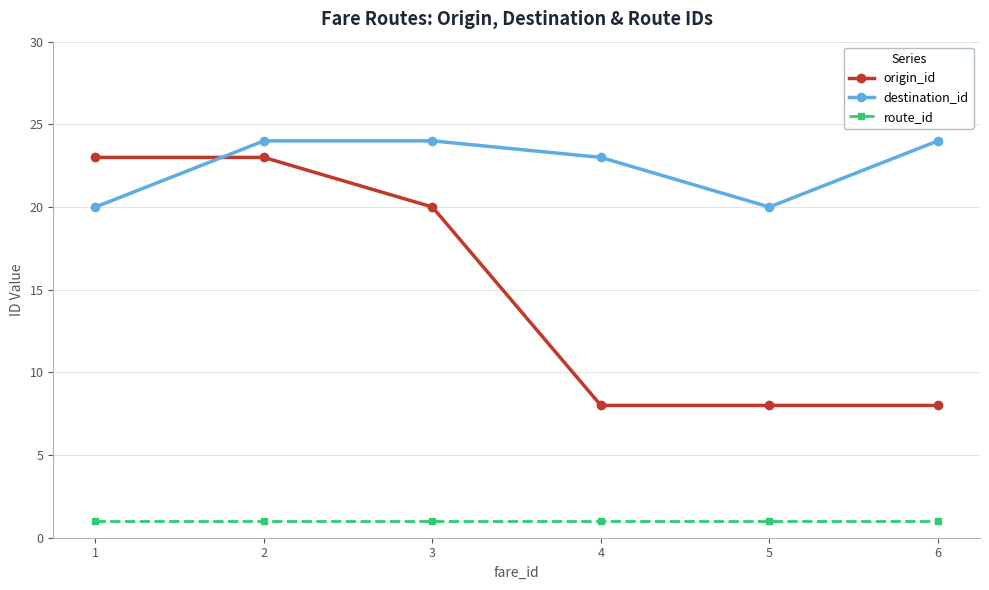

True or false: destination_id and origin_id cross at least once.

True